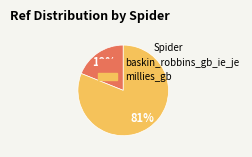

Rank the categories by value from highest to lowest.

millies_gb, baskin_robbins_gb_ie_je